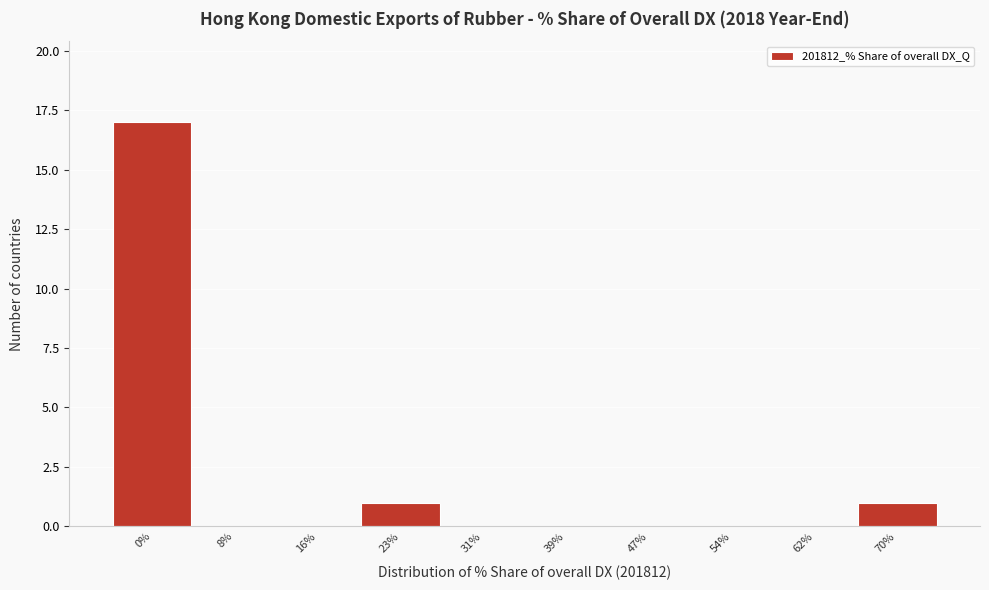

Reading left to right, transcribe all the data shown in this chart.

0%=17	8%=0	16%=0	23%=1	31%=0	39%=0	47%=0	54%=0	62%=0	70%=1